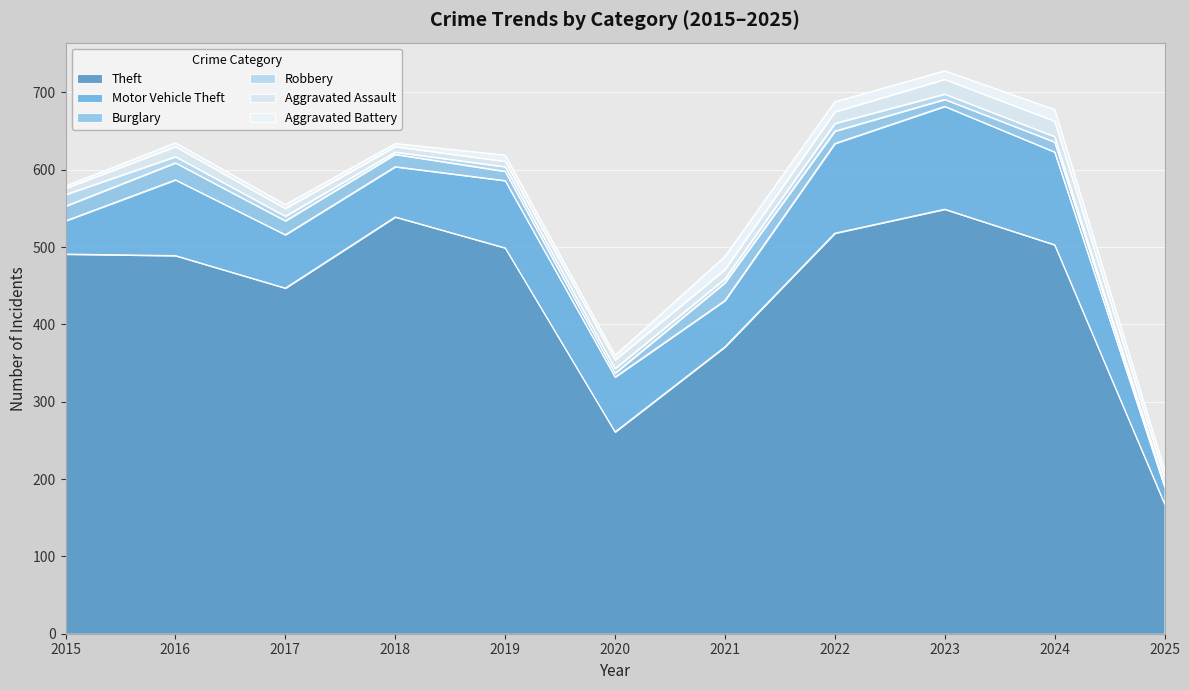

What are all the series names shown in the legend?

Theft, Motor Vehicle Theft, Burglary, Robbery, Aggravated Assault, Aggravated Battery